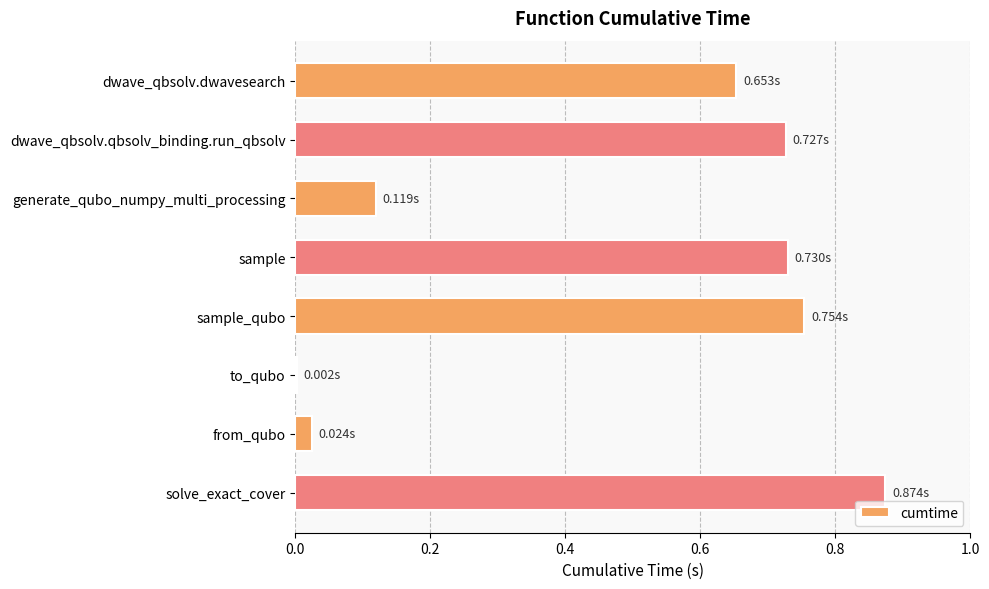

What is the sum of all values?

3.9